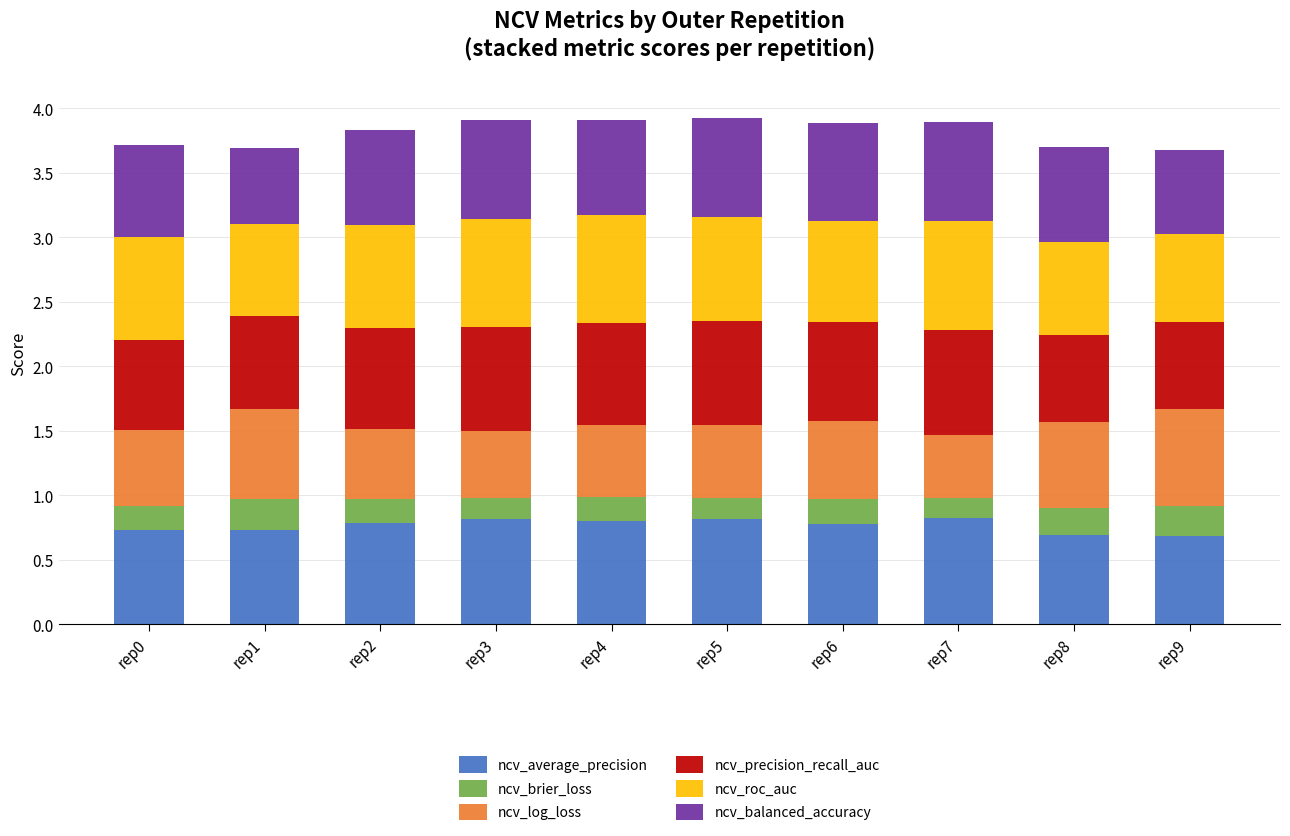

Count the ncv_average_precision values in the range 0 to 1.

10